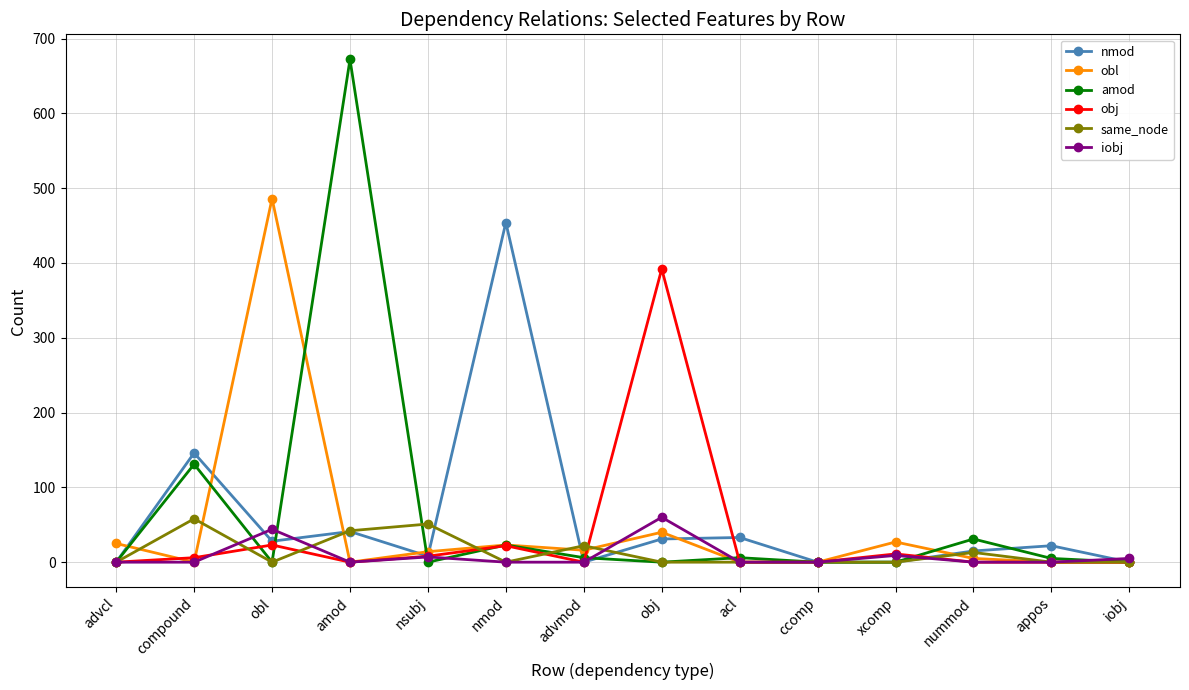

How many categories are shown in the chart?

14